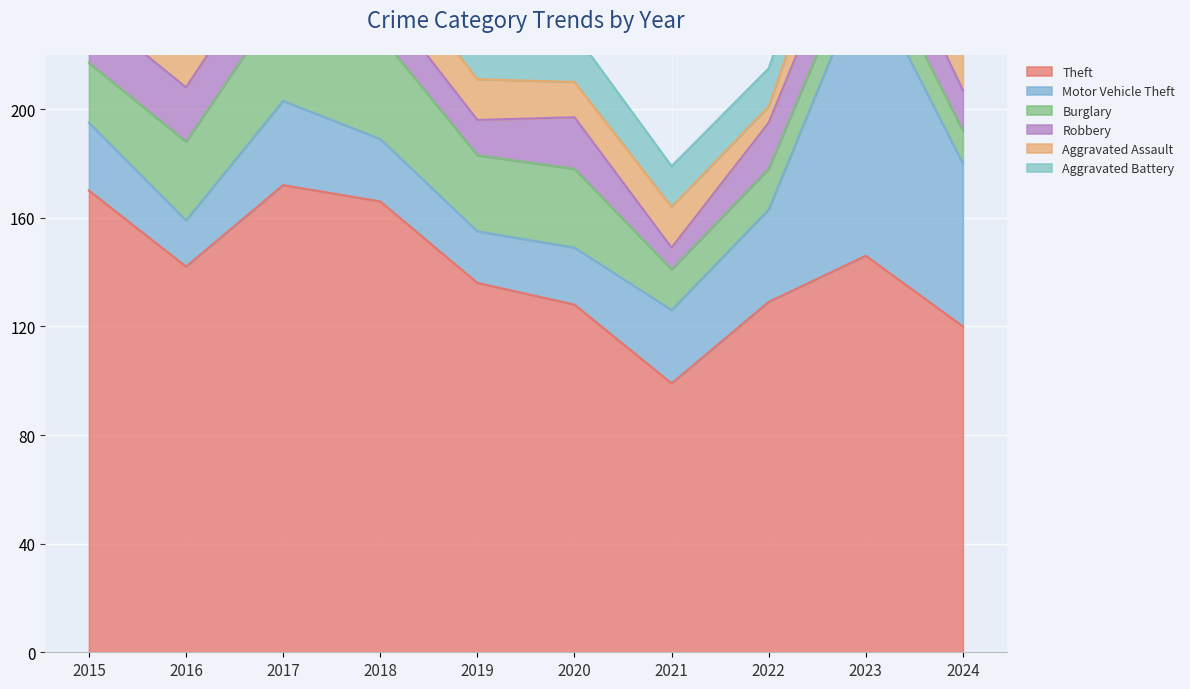

List the labels in order of Aggravated Assault value, largest first.

2023, 2017, 2016, 2024, 2015, 2018, 2019, 2021, 2020, 2022